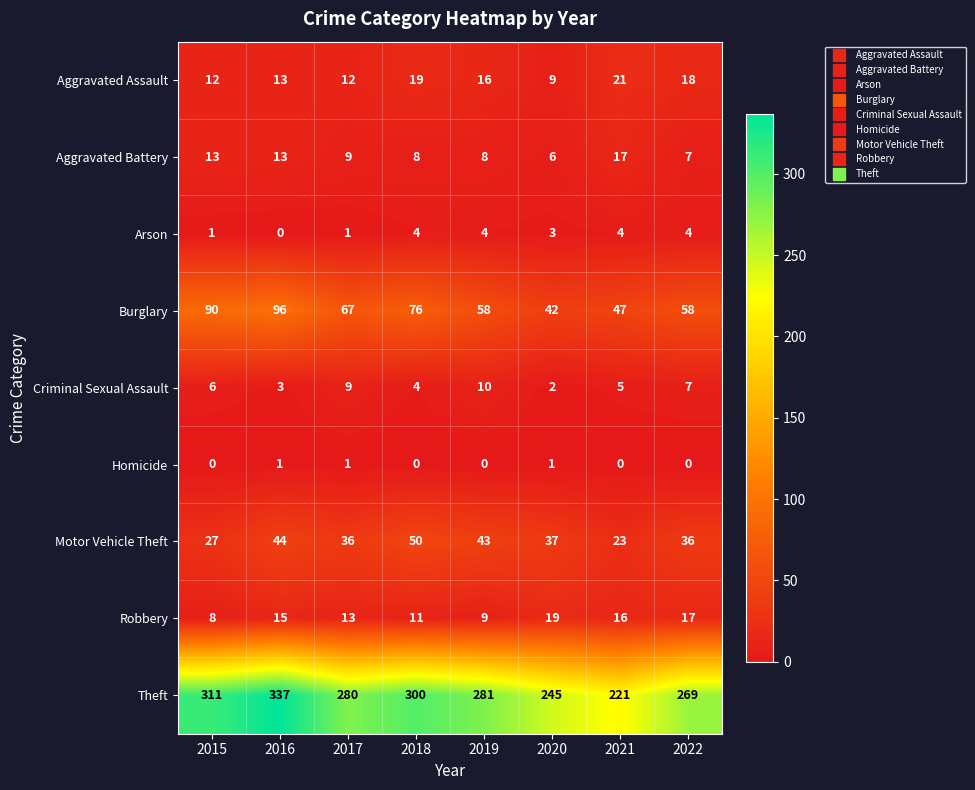

Which series has the largest total across all categories?

Theft